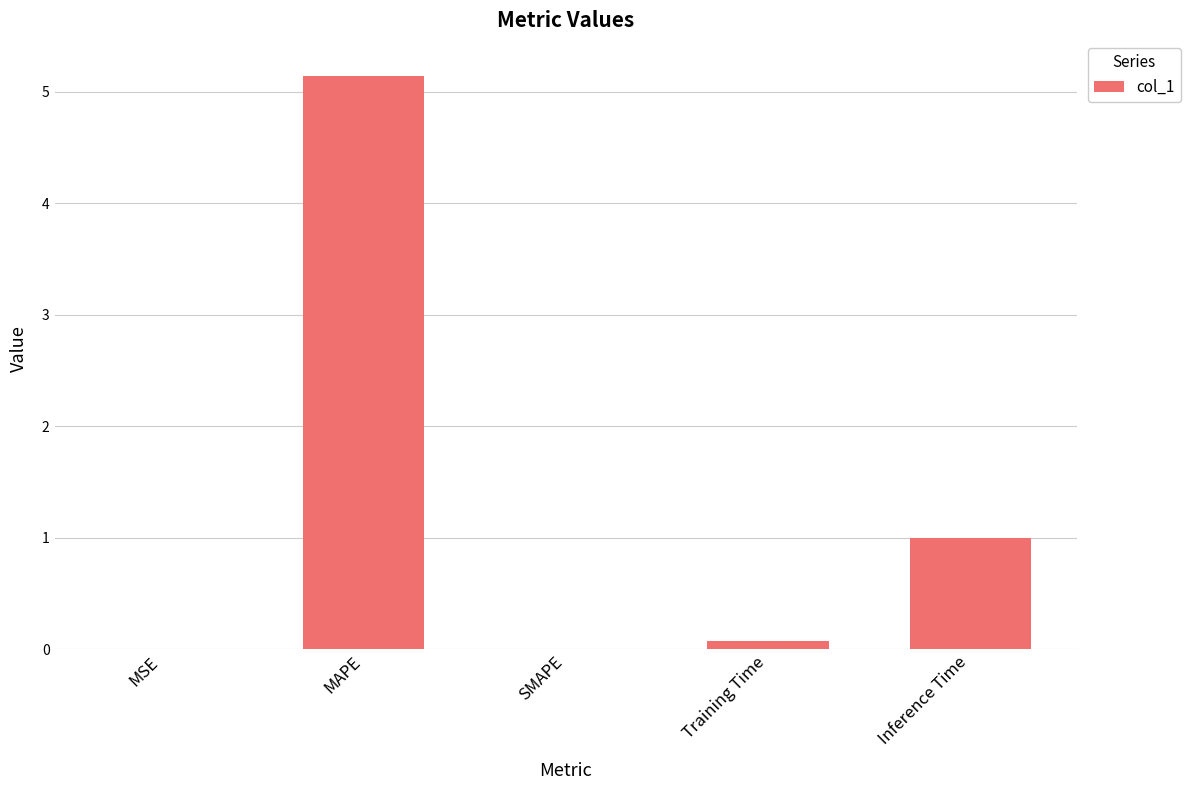

What is the average value?

1.2